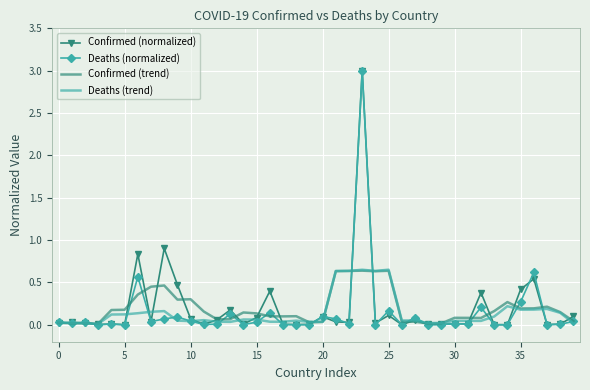

What is the highest value of the Confirmed (normalized) series?

3.0